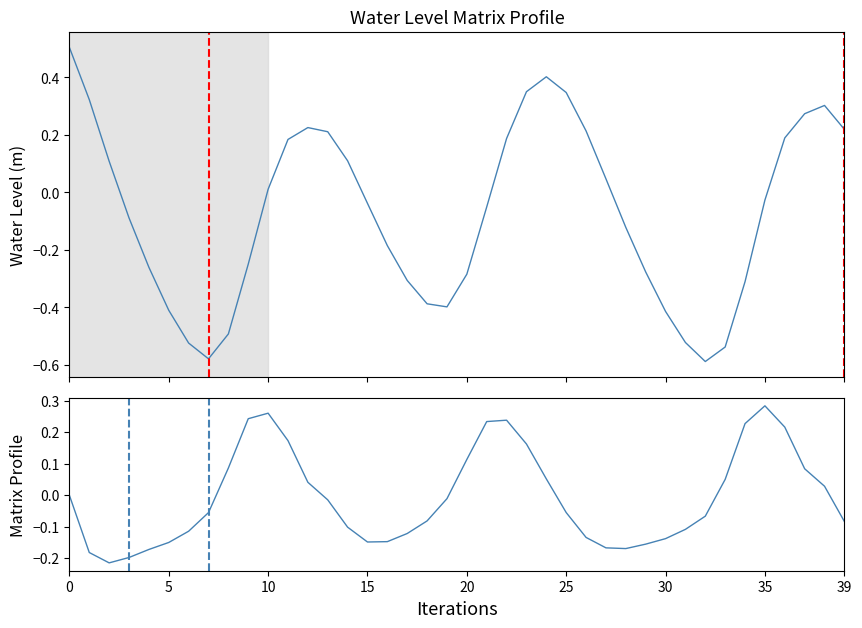

How many values in Water Level (m) delta are above zero?

16